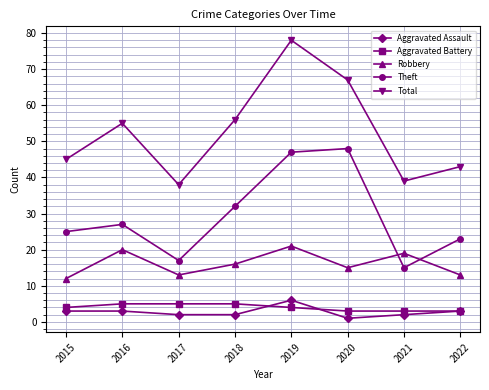

What are all the series names shown in the legend?

Aggravated Assault, Aggravated Battery, Robbery, Theft, Total